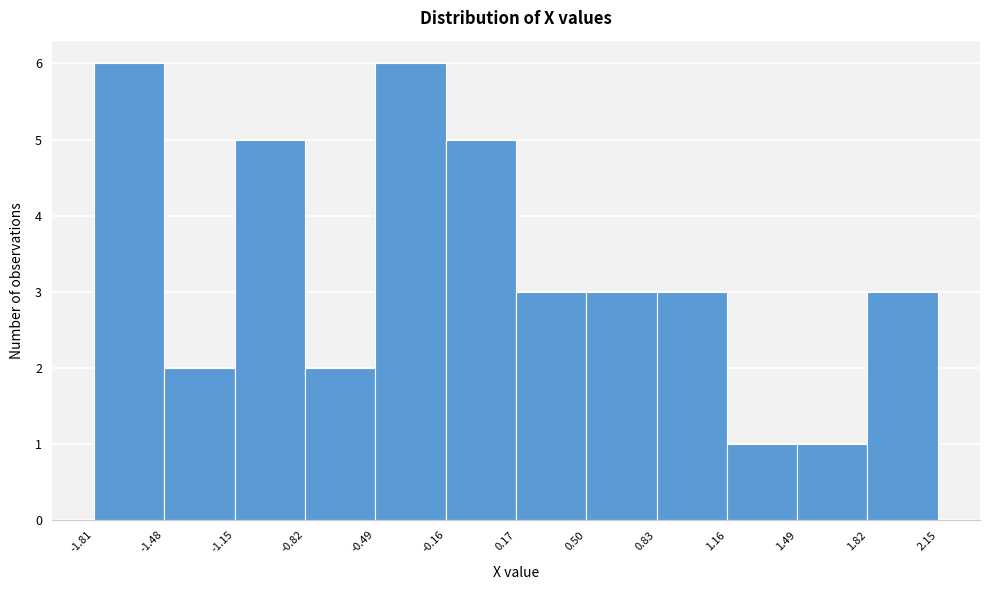

Reading left to right, transcribe this chart: for each bar, give the range it covers on the x-axis and its height. The values are not printed on the chart, so give them approximately, as read against the axis.

-1.81 to -1.48: 6
-1.48 to -1.15: 2
-1.15 to -0.82: 5
-0.82 to -0.49: 2
-0.49 to -0.16: 6
-0.16 to 0.17: 5
0.17 to 0.50: 3
0.50 to 0.83: 3
0.83 to 1.16: 3
1.16 to 1.49: 1
1.49 to 1.82: 1
1.82 to 2.15: 3